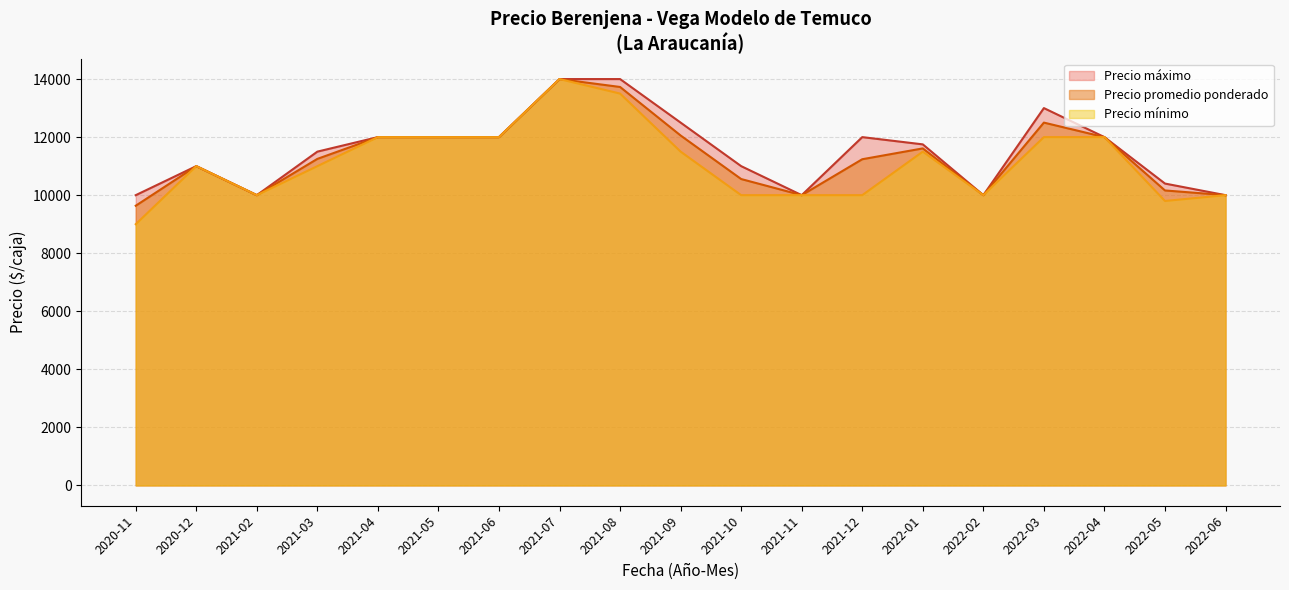

List the series in order of their overall mean, highest first.

Precio máximo, Precio promedio ponderado, Precio mínimo